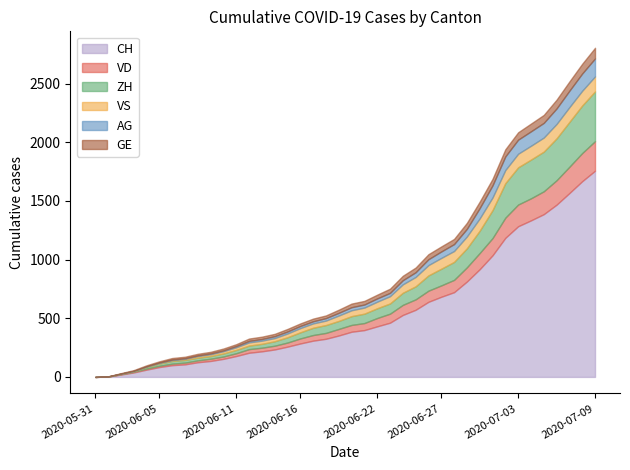

What is the total value across all series at 2020-06-21?

648